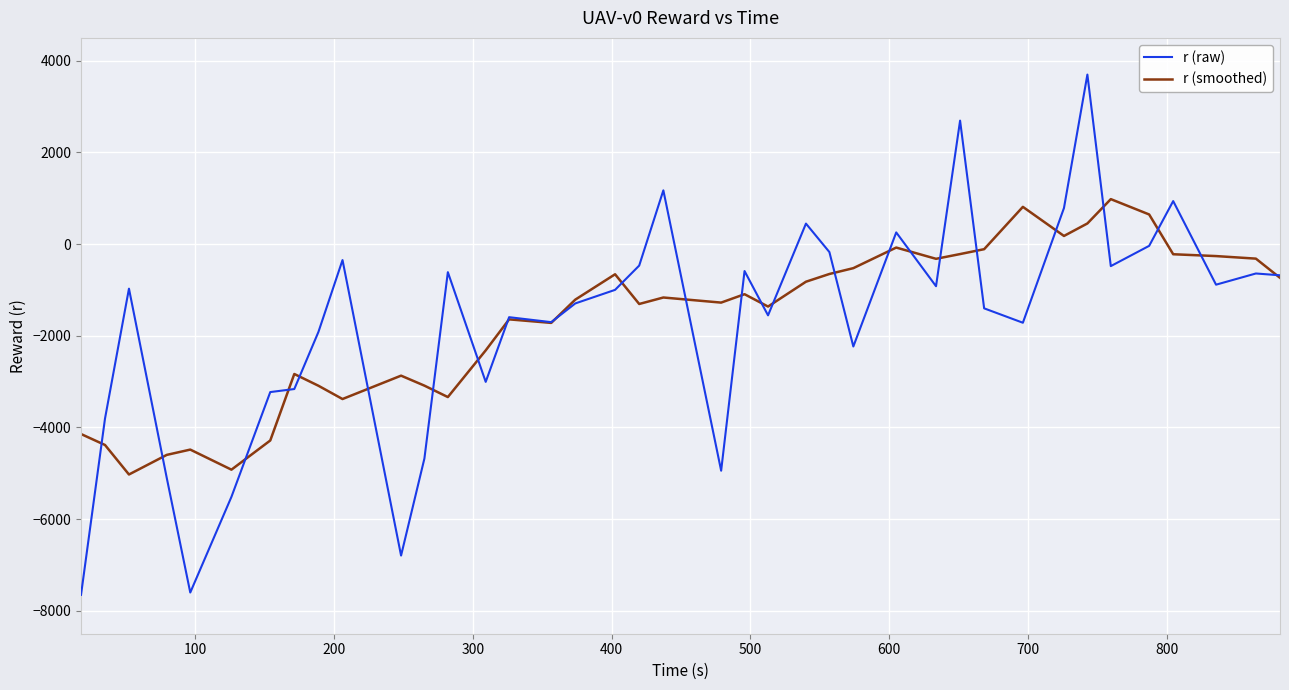

What is the maximum value shown in the chart?

3699.2